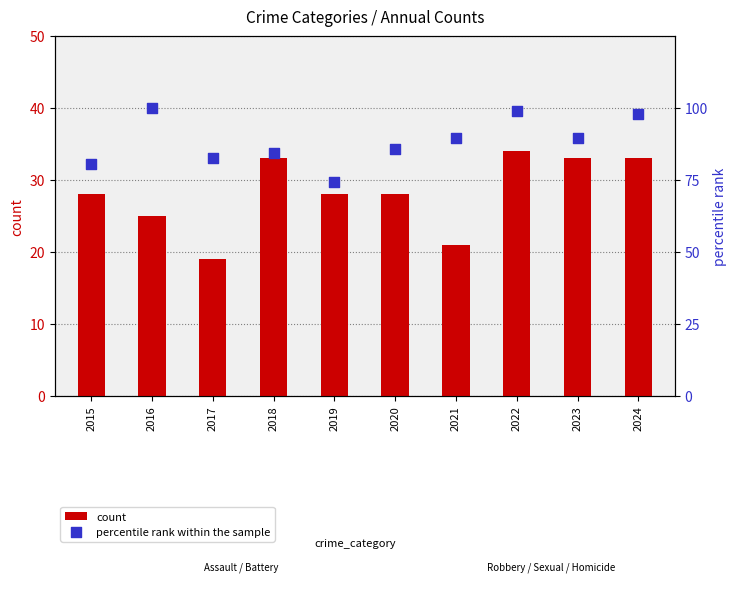

What is the total value across all series at 2021?

110.7